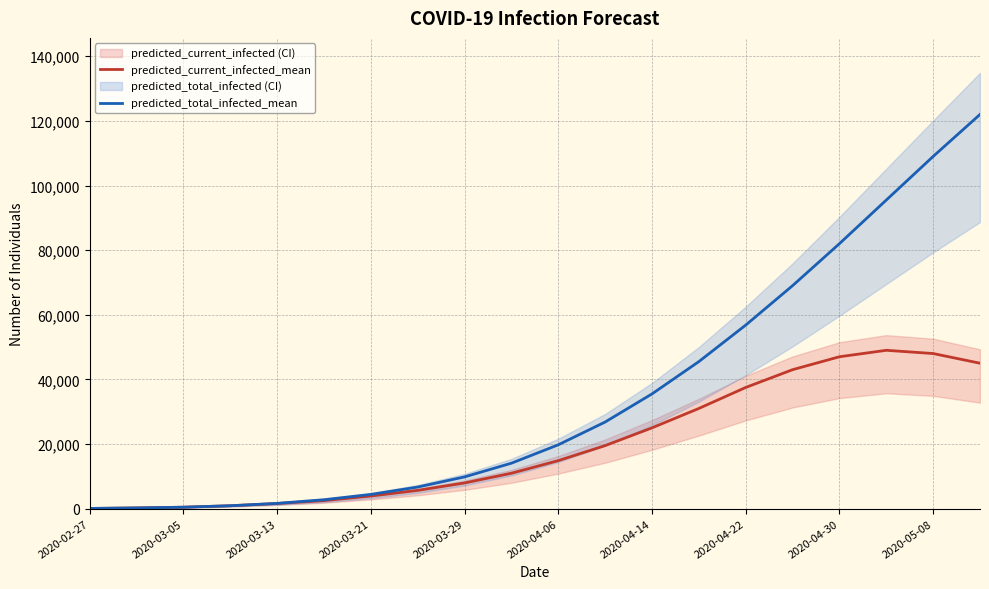

What is the sum of all predicted_current_infected_mean values?

393945